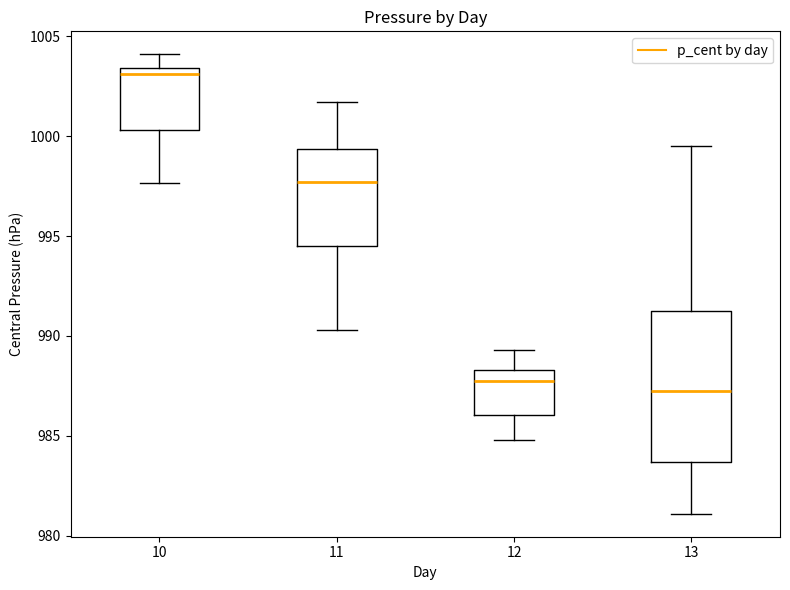

Which box has the highest median line?

10